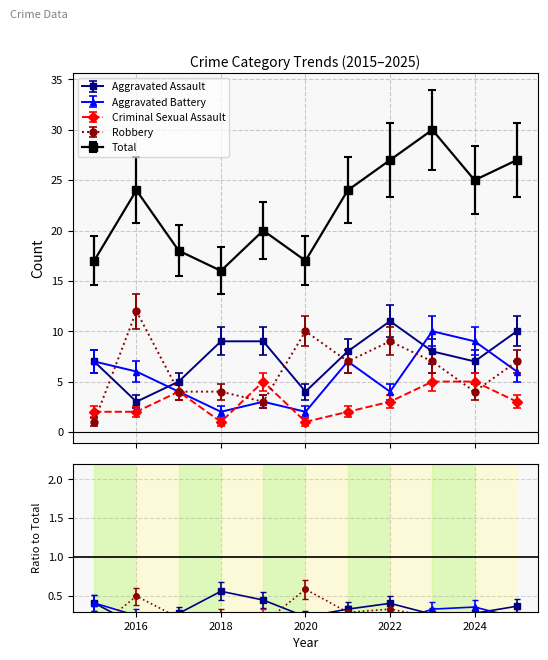

What is the spread (max minus min) of values at 2018?

15